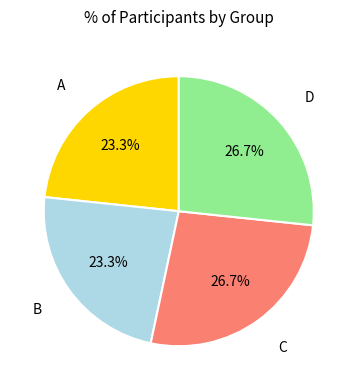

Is there a majority slice in this chart?

No